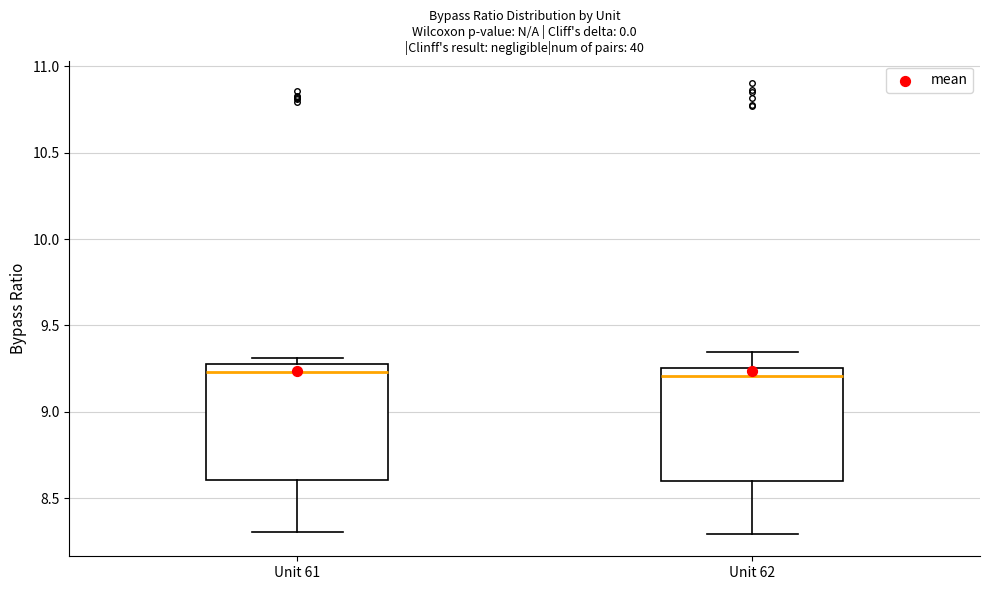

Where does the median line of the box for Unit 61 sit on the y-axis? The values are not printed on the chart, so give them approximately, as read against the axis.

9.25